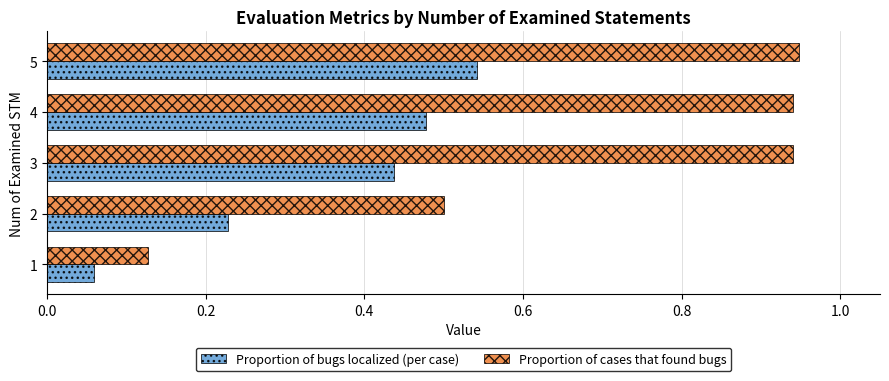

What are all the series names shown in the legend?

Proportion of bugs localized (per case), Proportion of cases that found bugs